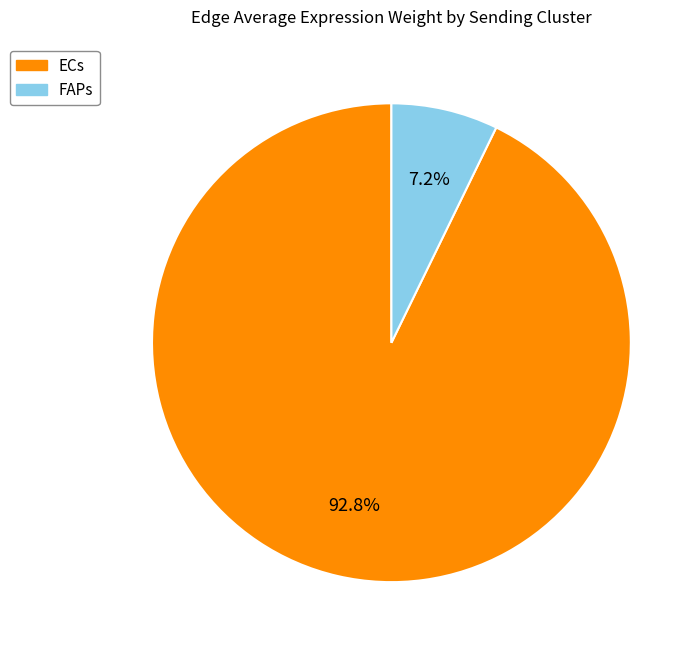

Count the number of slices in the pie.

2